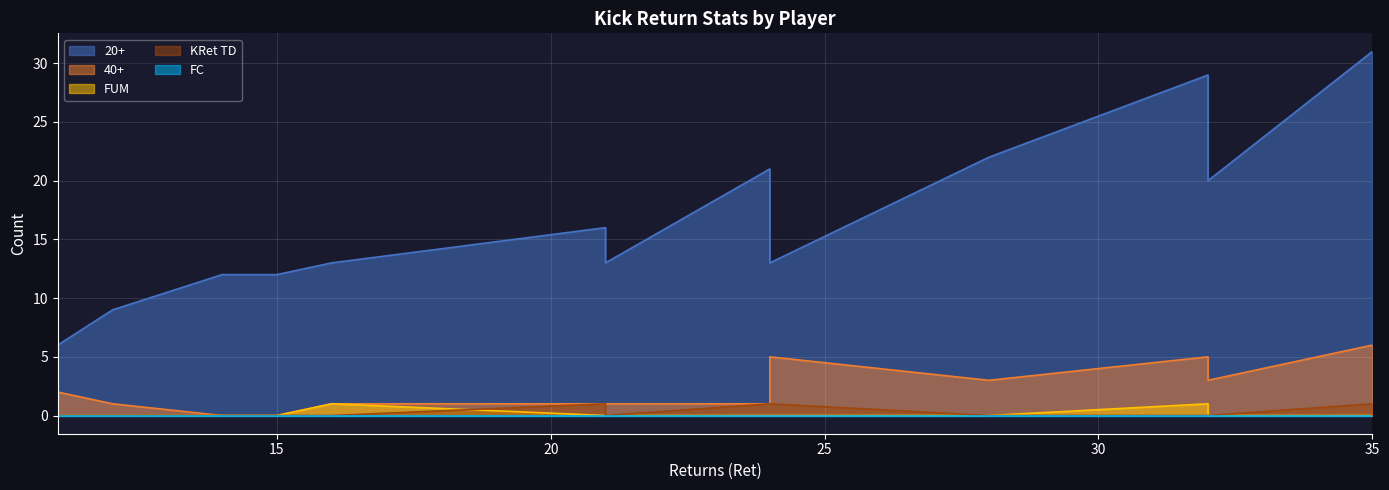

Rank the series at Corey Ballentine from lowest to highest value.

FUM, KRet TD, FC, 40+, 20+